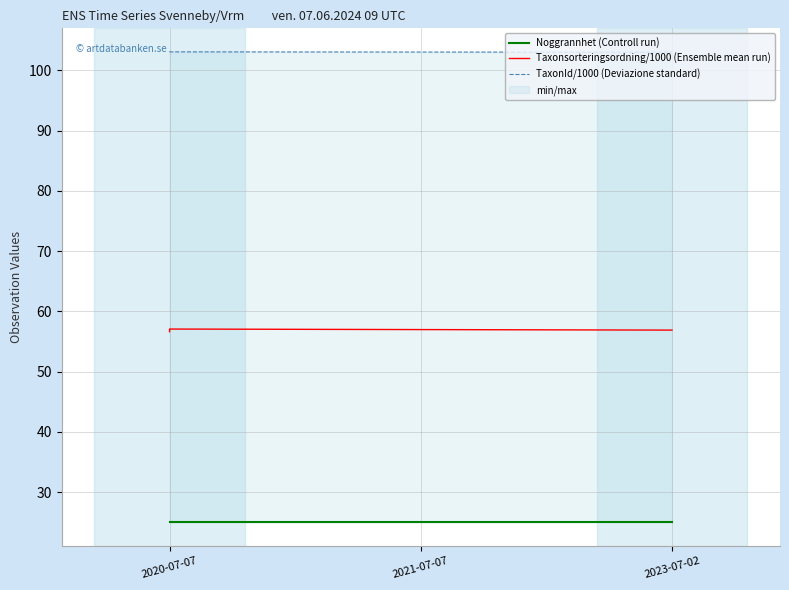

Which has a higher value, 2020-07-07 or 2020-07-07?

2020-07-07